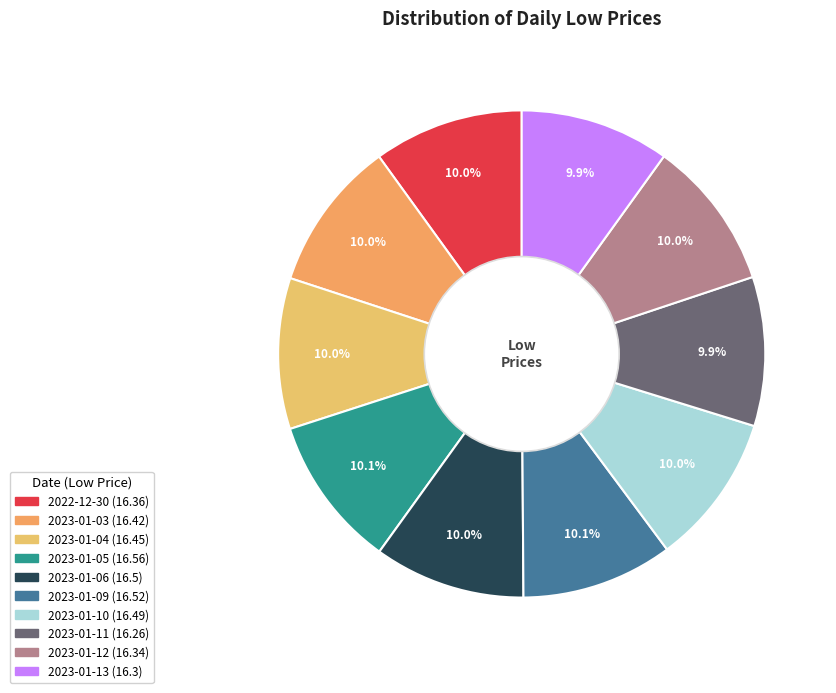

How many segments does this pie chart have?

10